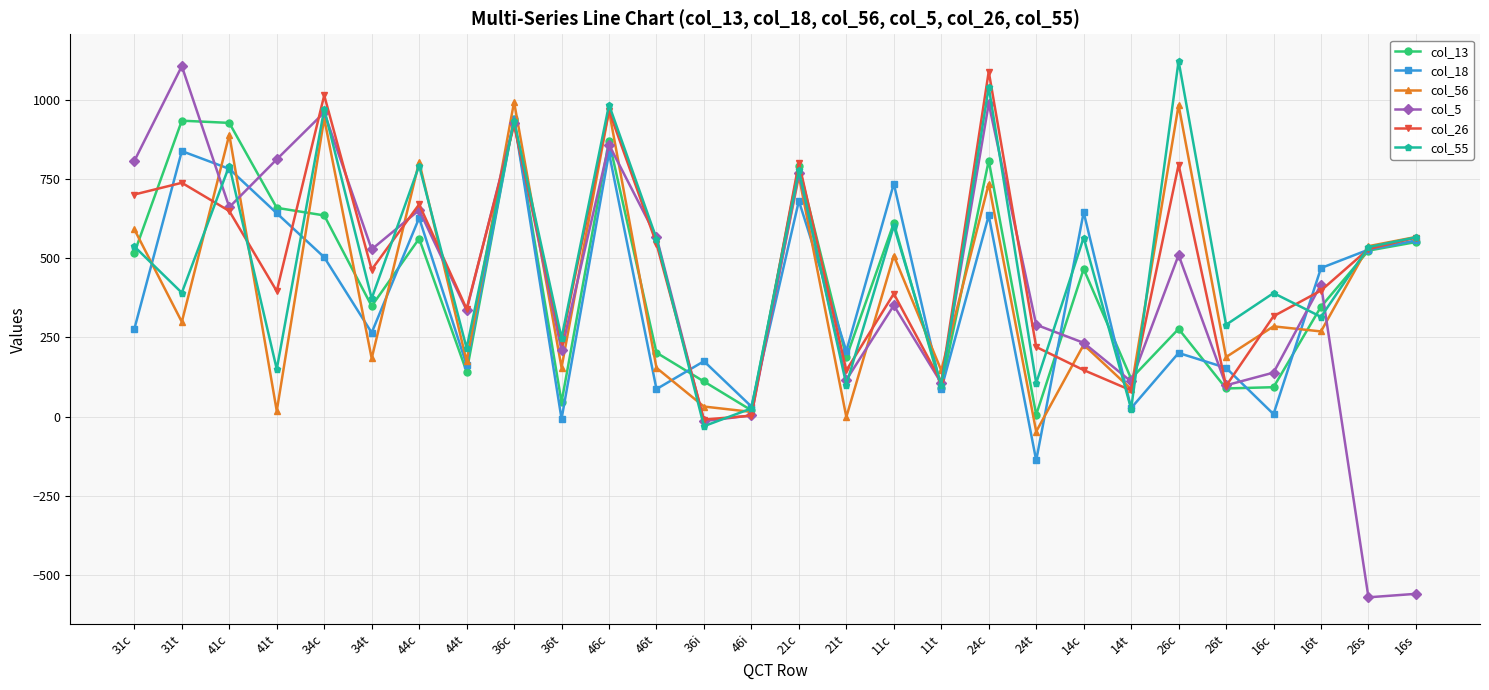

Which category has the lowest value in the col_18 series?

24t